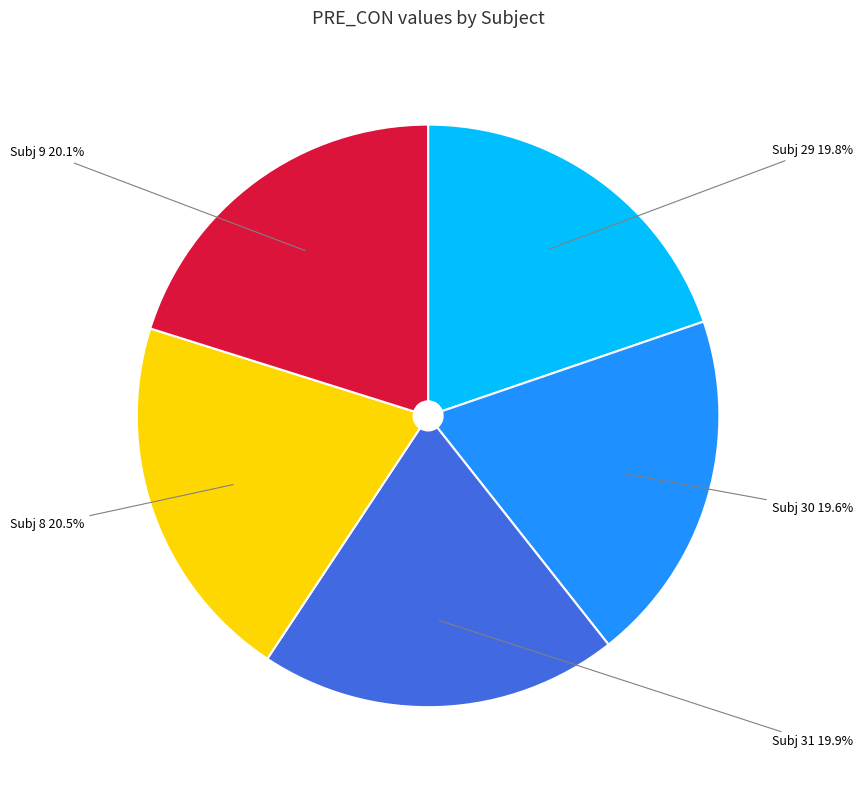

Is the sum of Subj 31 and Subj 9 greater than half?

No